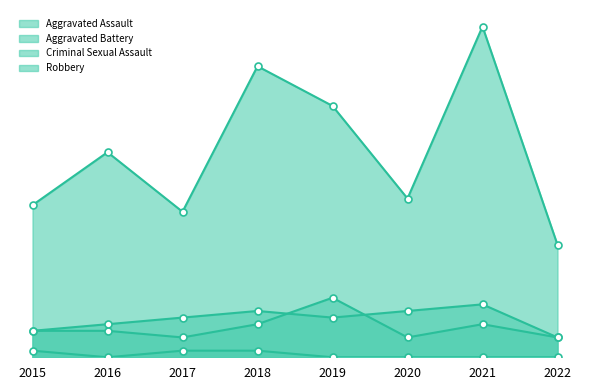

How many distinct data groups are displayed?

4